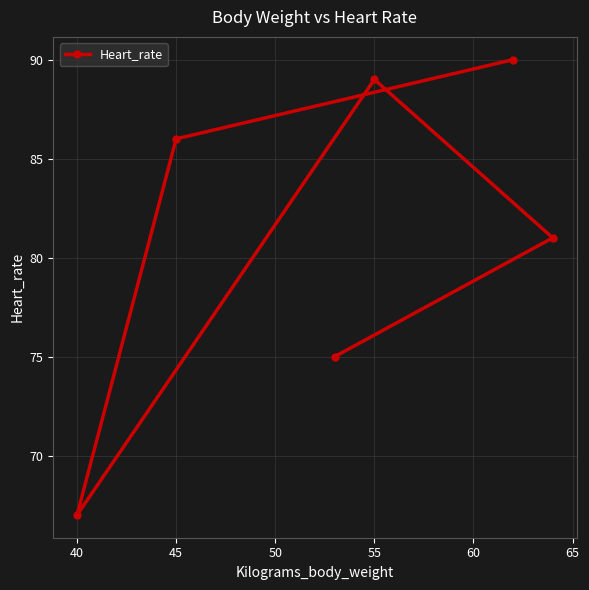

What is the difference between the maximum and second lowest values?

15